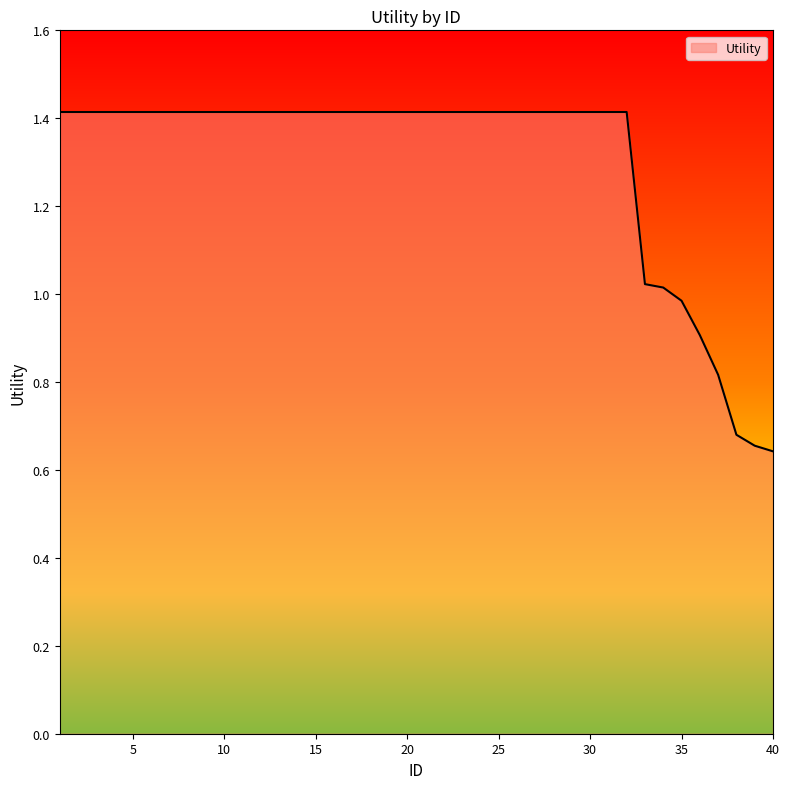

What is the maximum value shown in the chart?

1.4